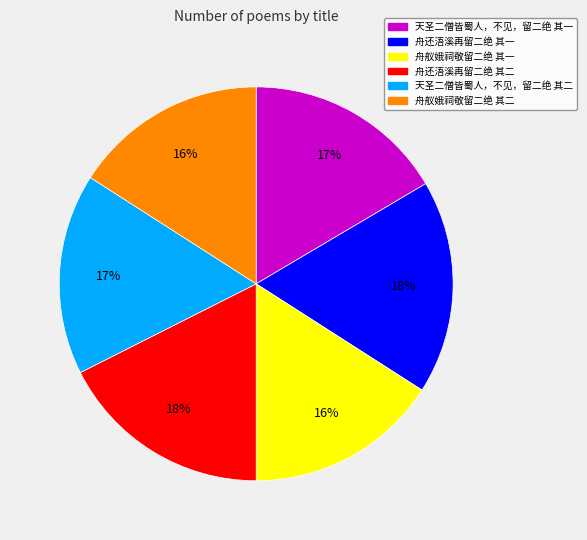

Do 天圣二僧皆蜀人，不见，留二绝 其一 and 舟还浯溪再留二绝 其一 together represent more than half of the pie?

No